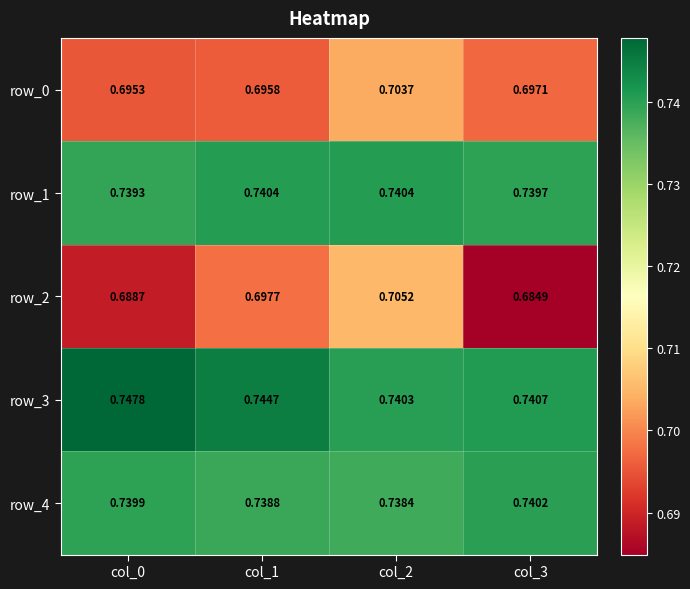

Which series has the largest total across all categories?

row_3